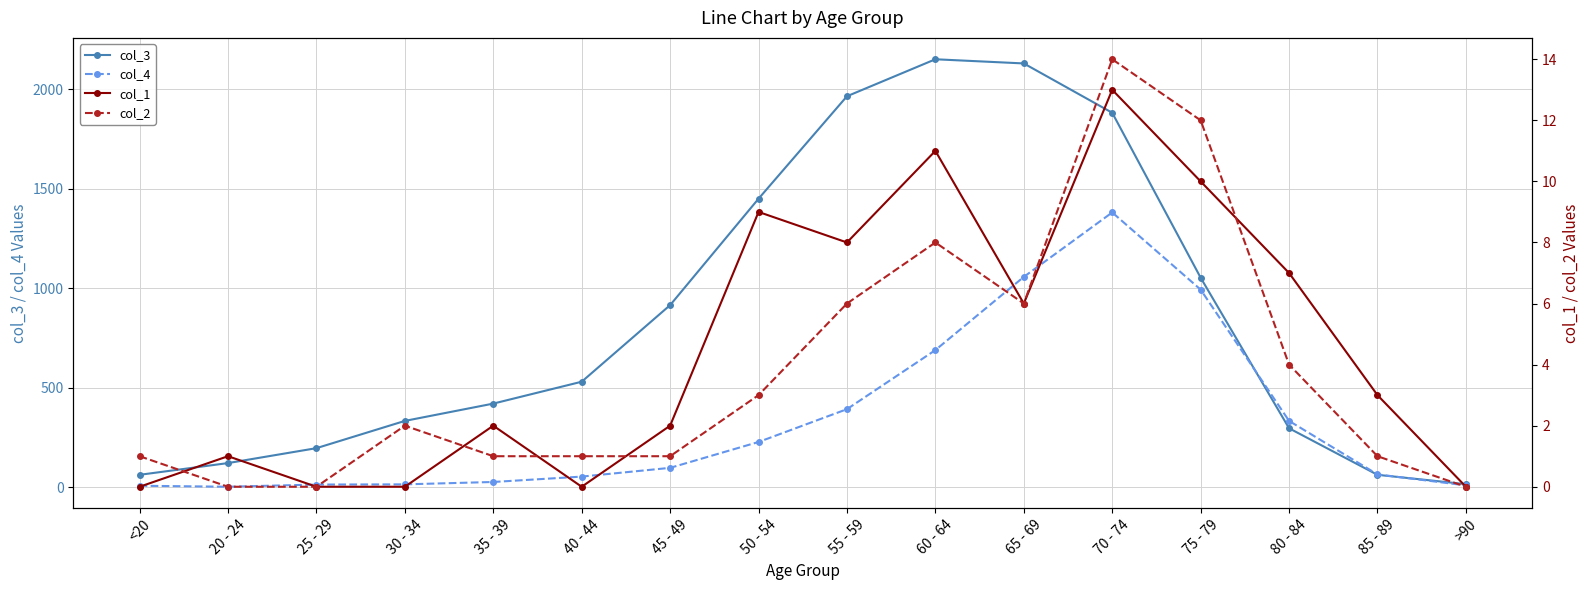

How many lines are shown in the chart?

4